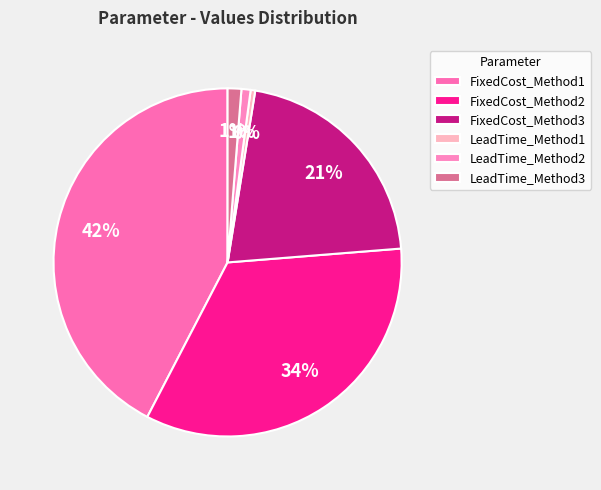

The FixedCost_Method2 slice represents 34% of the pie. True or false?

True